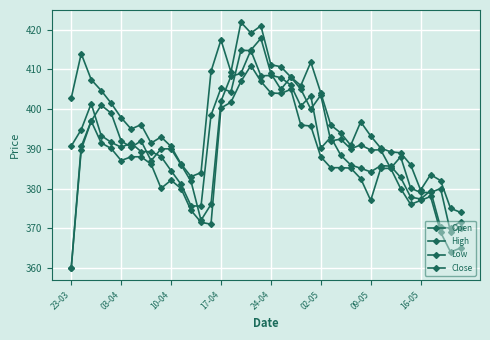

What is the difference between the maximum and minimum values in the Close series?

44.8